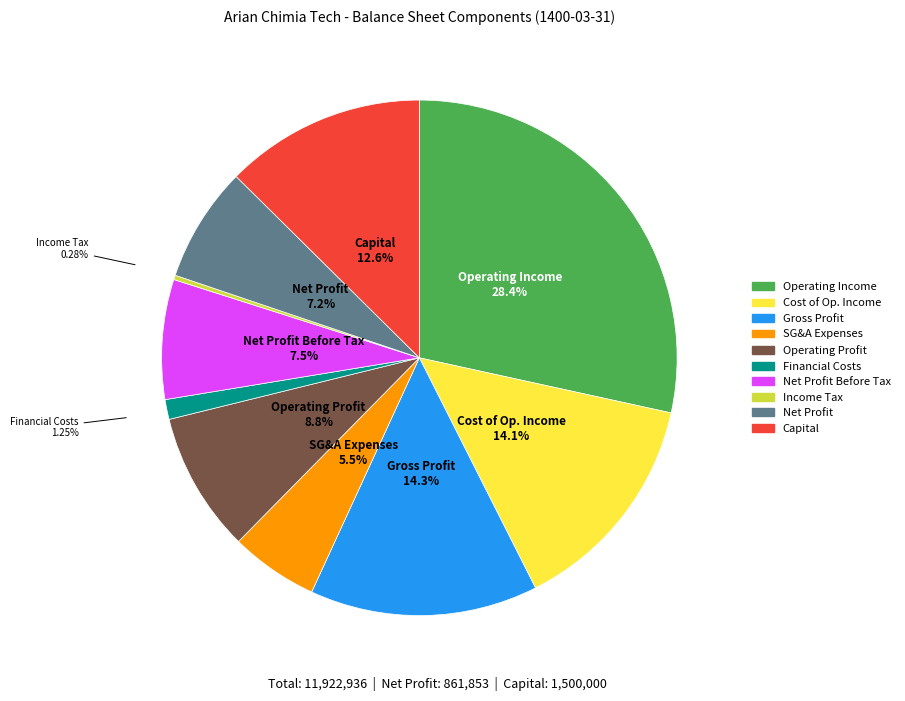

Is there a majority slice in this chart?

No